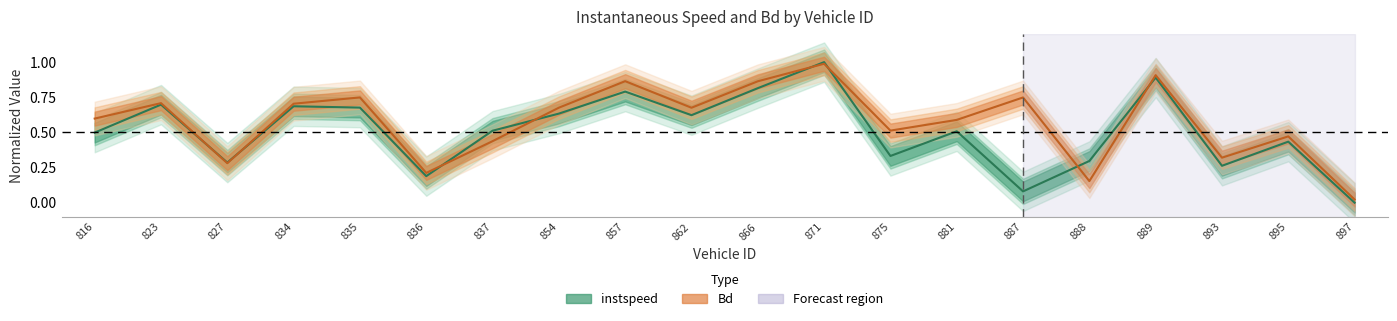

True or false: Bd has a value of 0.9 at 889.

True